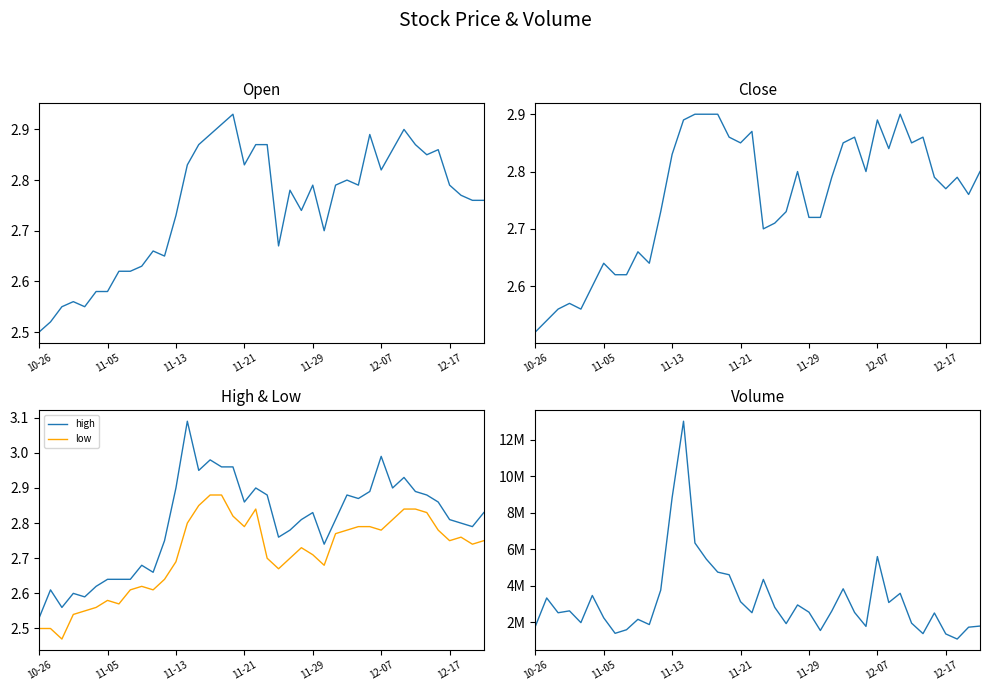

What is the average value of the volume series?

3207753.1